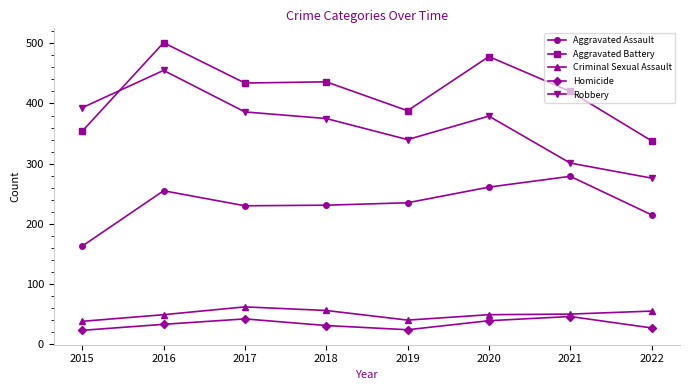

What is the value of the Homicide point at the 3rd from the left?

42